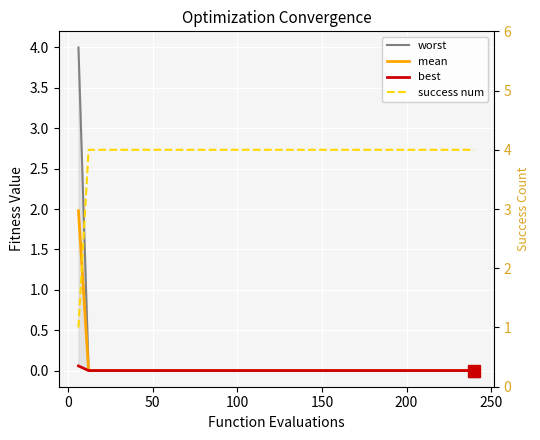

What are all the series names shown in the legend?

worst, mean, best, success num